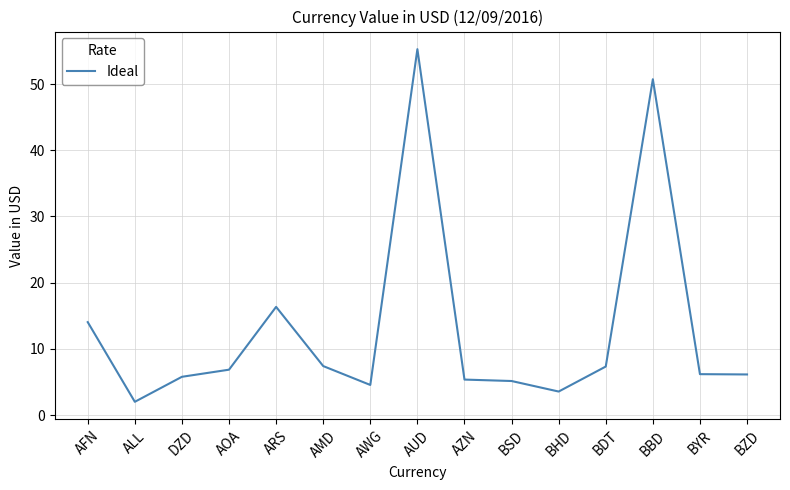

What is the change in value from AOA to BHD?

-3.3